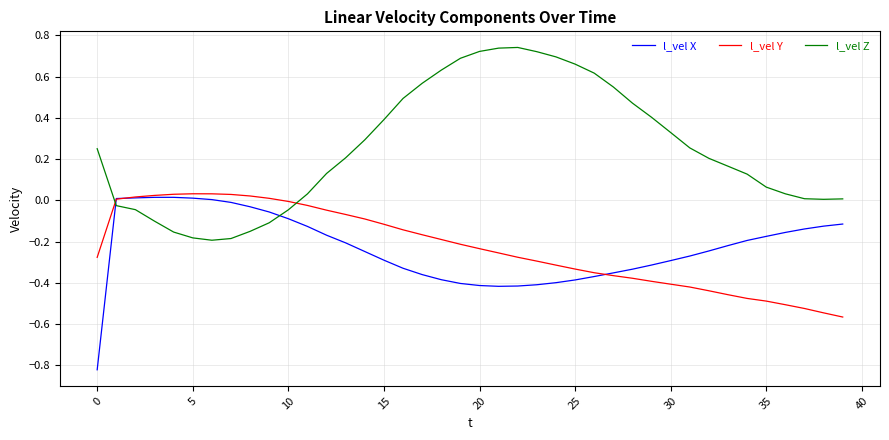

Which series has the largest total across all categories?

l_vel Z